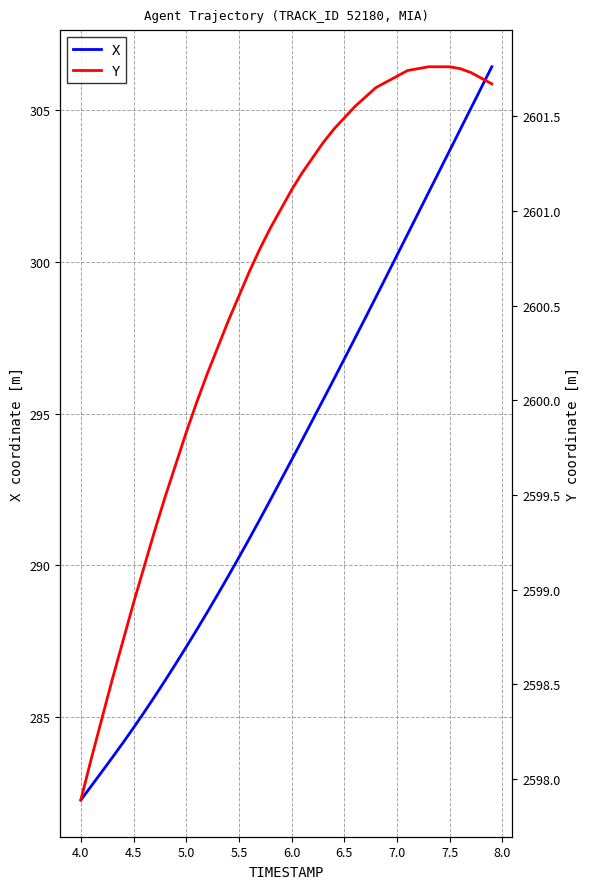

True or false: X and Y cross at least once.

False